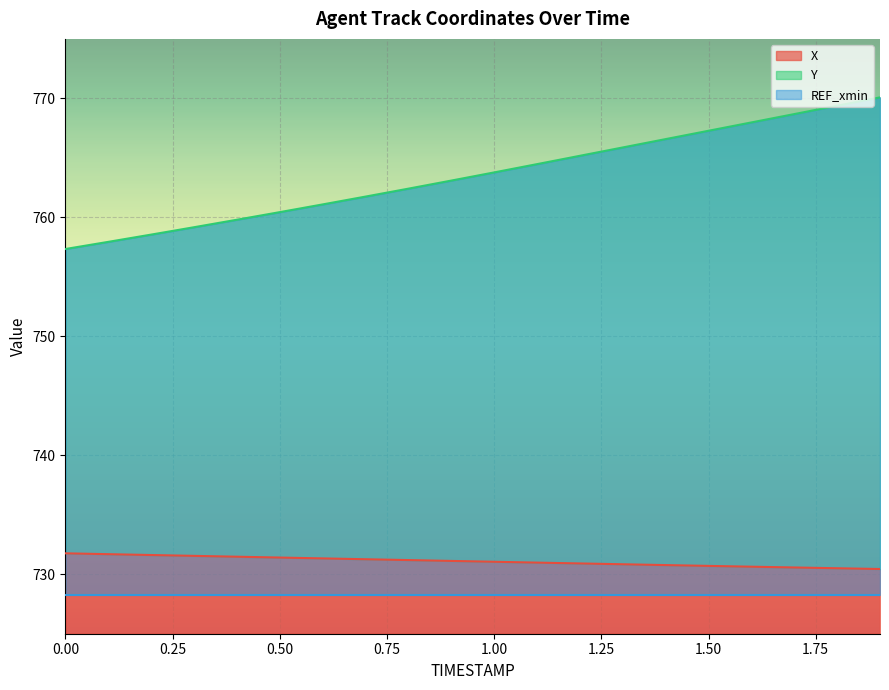

What is the value of the X point at the 10th from the left?

731.1